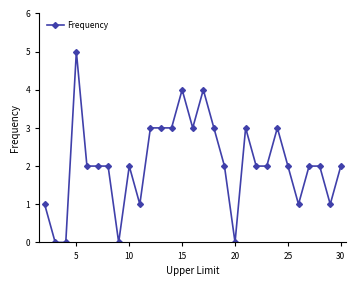

True or false: the data has more than 2 interior local peaks.

True